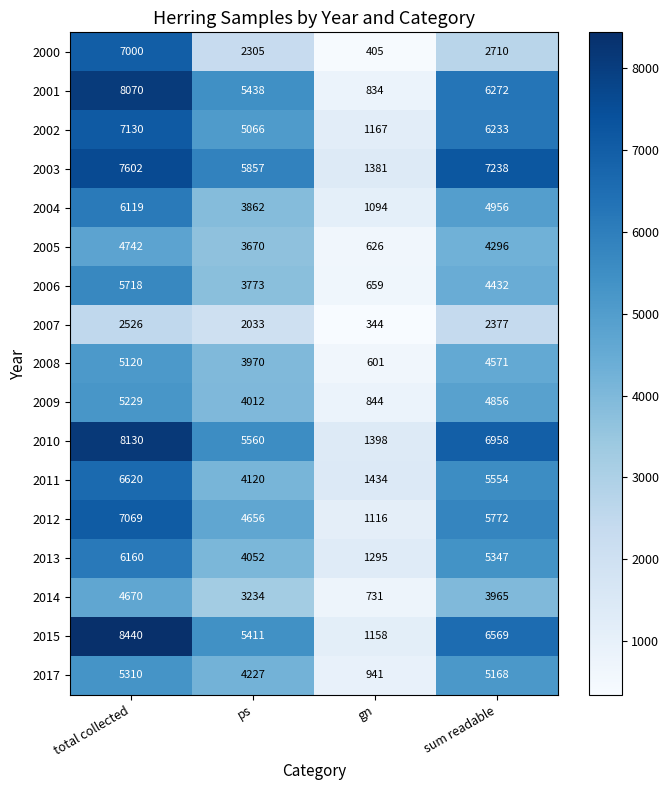

Rank the series at total collected from lowest to highest value.

2007, 2014, 2005, 2008, 2009, 2017, 2006, 2004, 2013, 2011, 2000, 2012, 2002, 2003, 2001, 2010, 2015